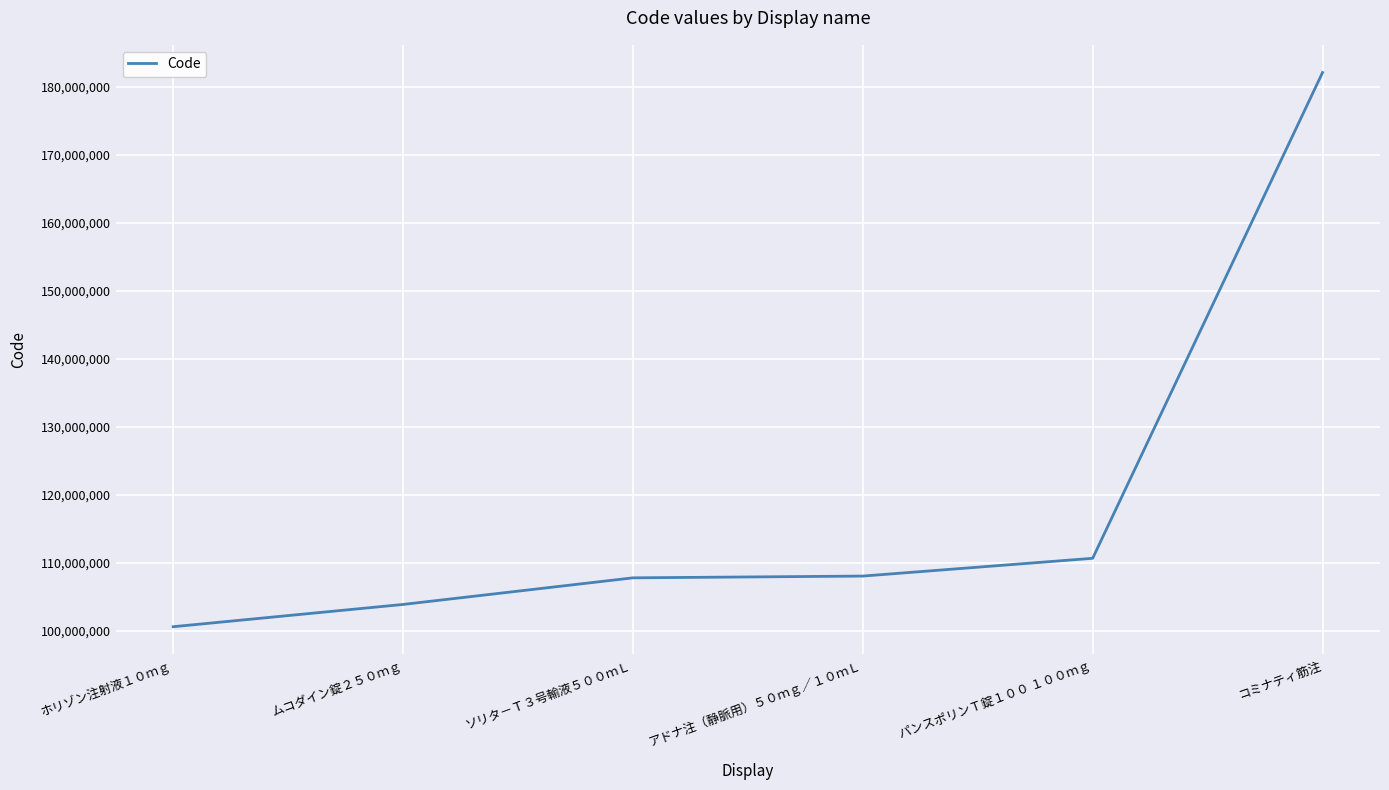

What value does the data have at コミナティ筋注, to the nearest 10?

182110900